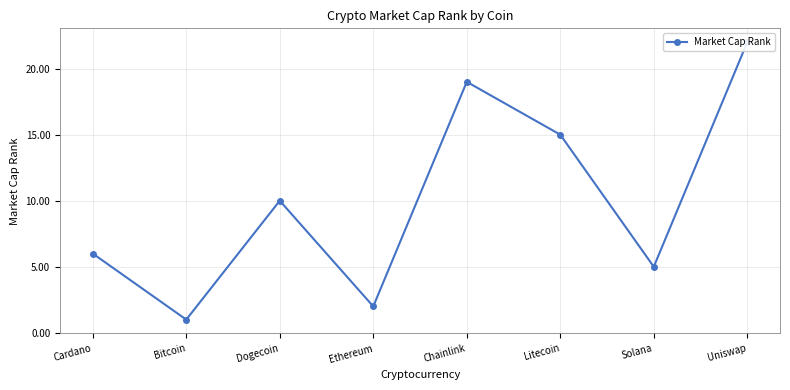

What is the greatest value displayed?

22